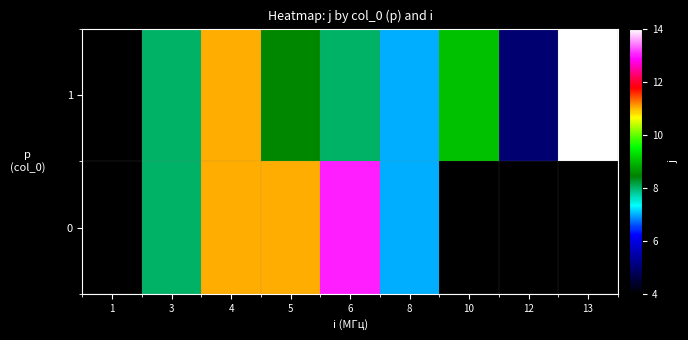

What is the average value of the 1 series?

8.3